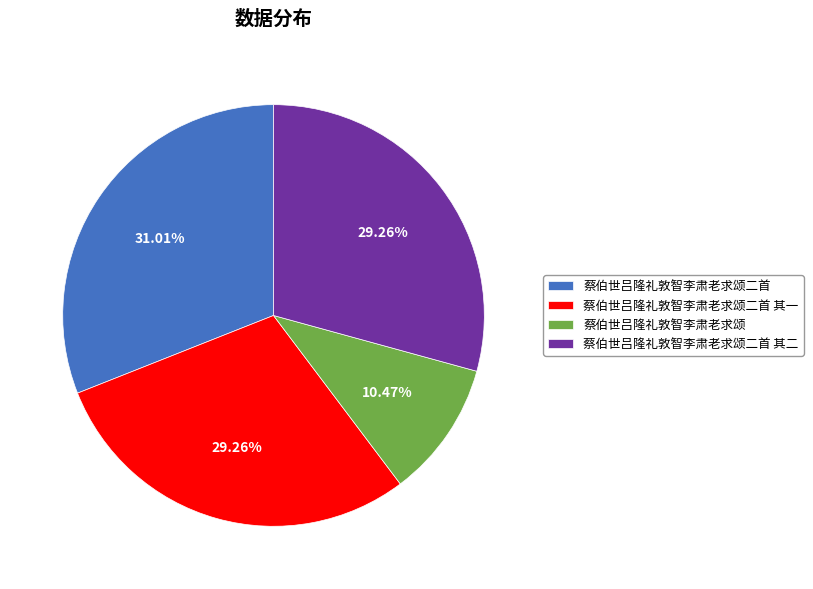

To the nearest percent, what is the average slice percentage?

25%